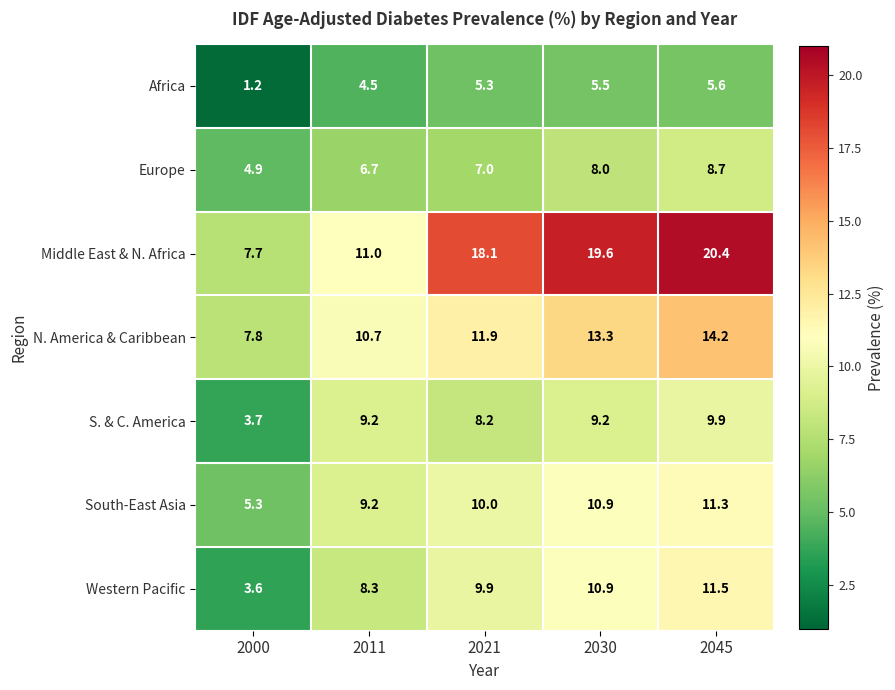

At which category is the sum across all series the highest?

2045